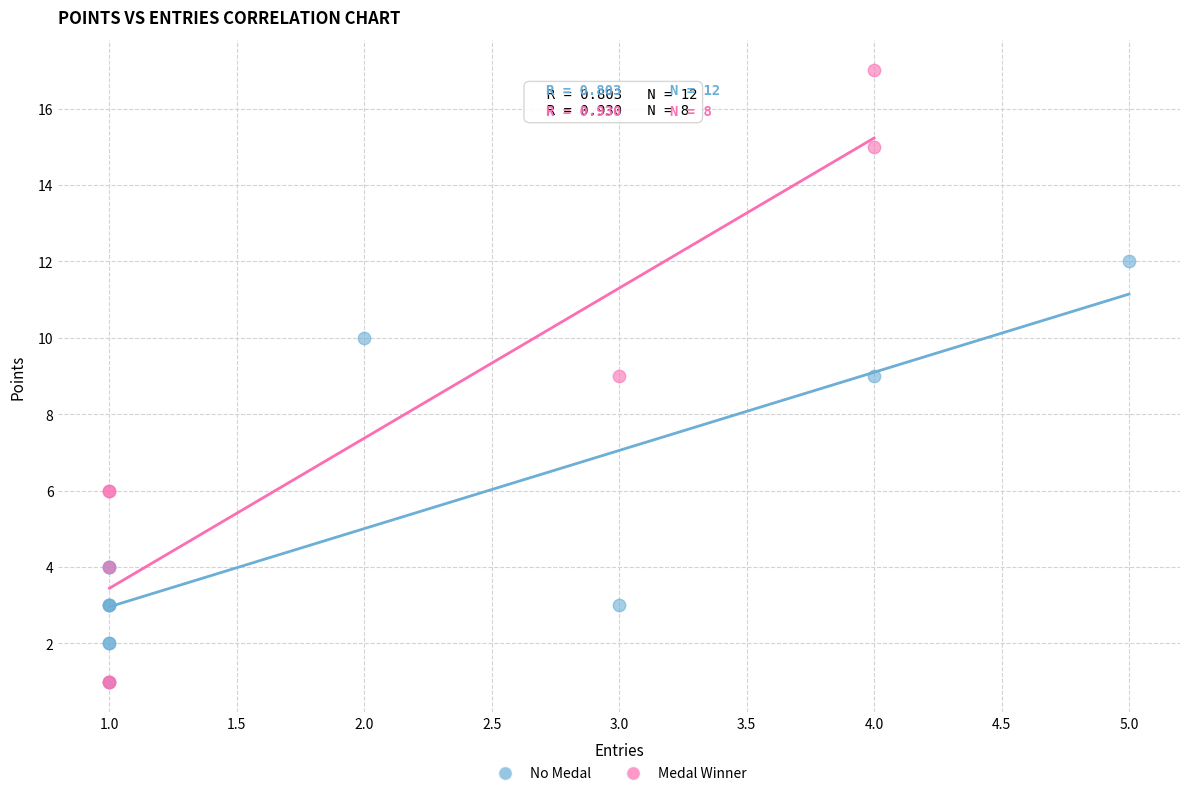

Which series has the largest Y range (max minus min)?

Medal Winner